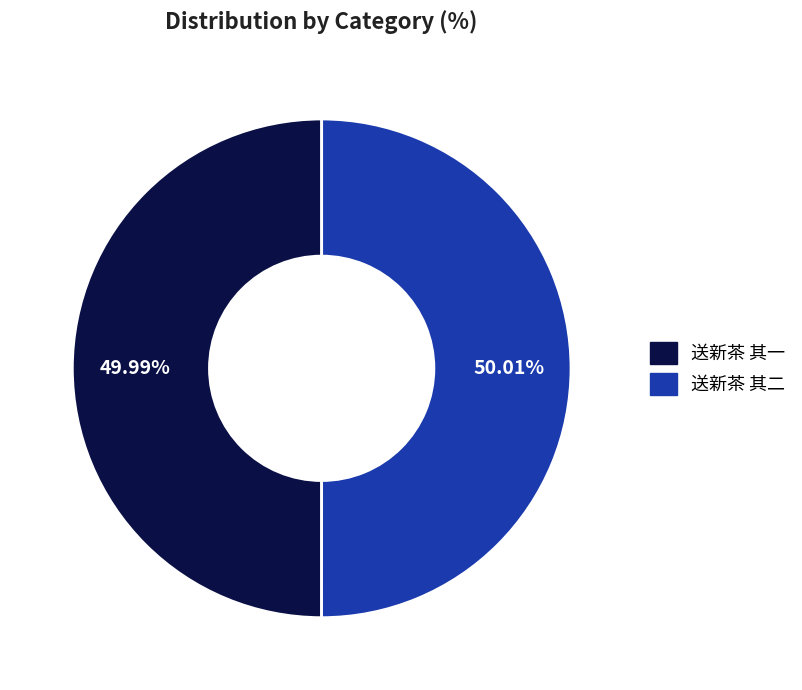

Approximately how many times larger is the value at 送新茶 其一 compared to 送新茶 其二?

1.0